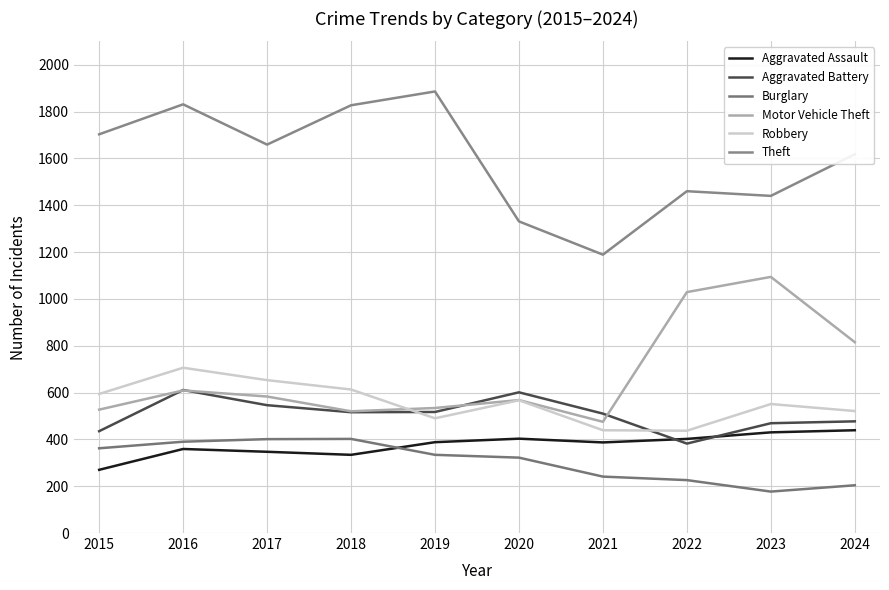

What is the greatest value displayed?

1886